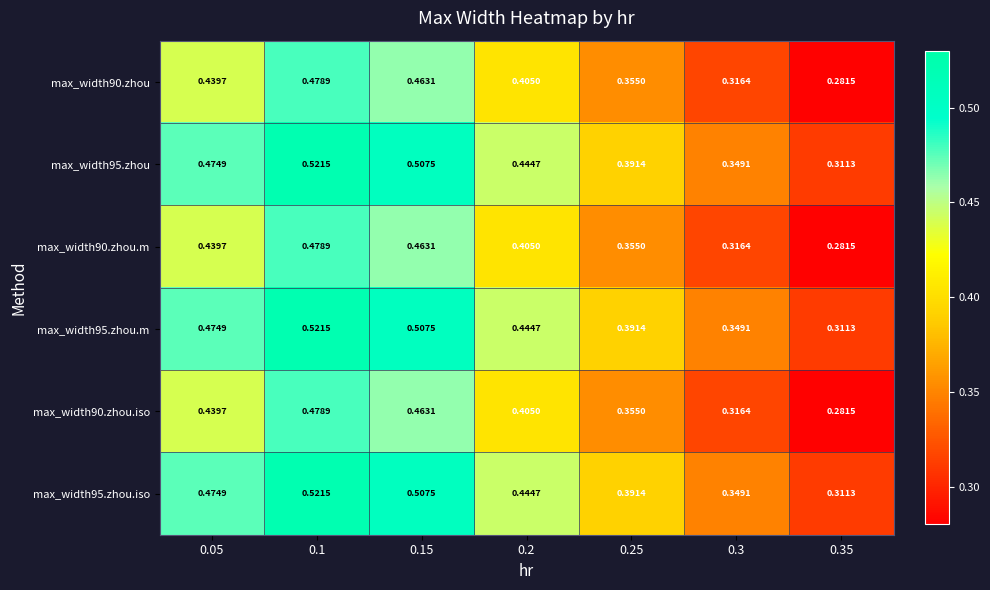

Is the value of max_width90.zhou at 0.3 greater than the value of max_width95.zhou.iso at 0.1?

No